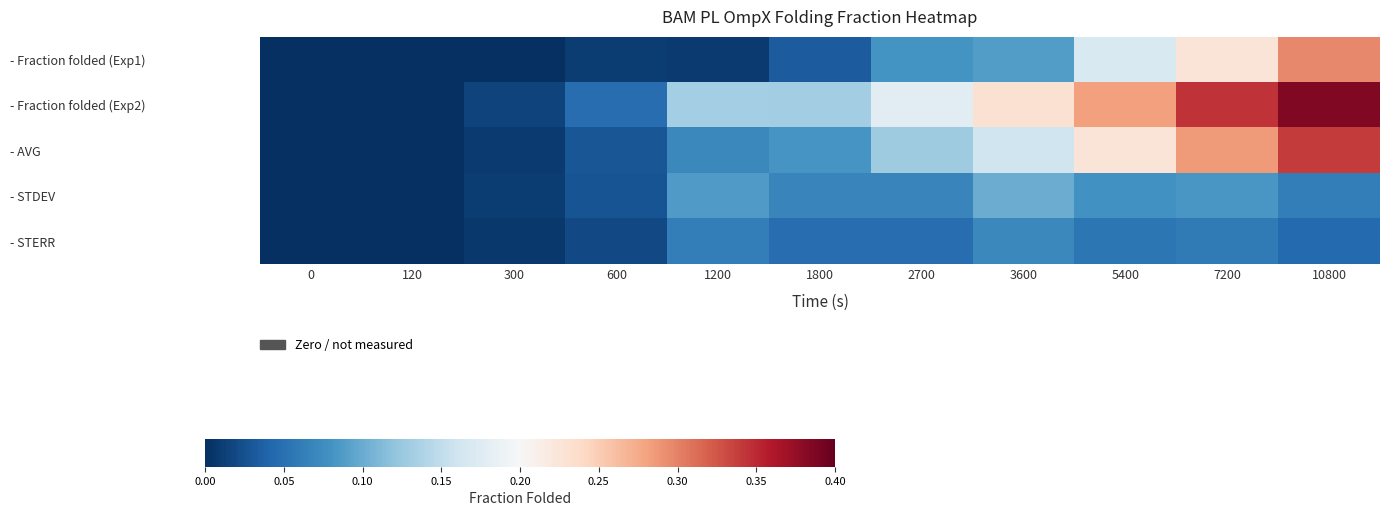

Which series has the largest total across all categories?

- Fraction folded (Exp2)